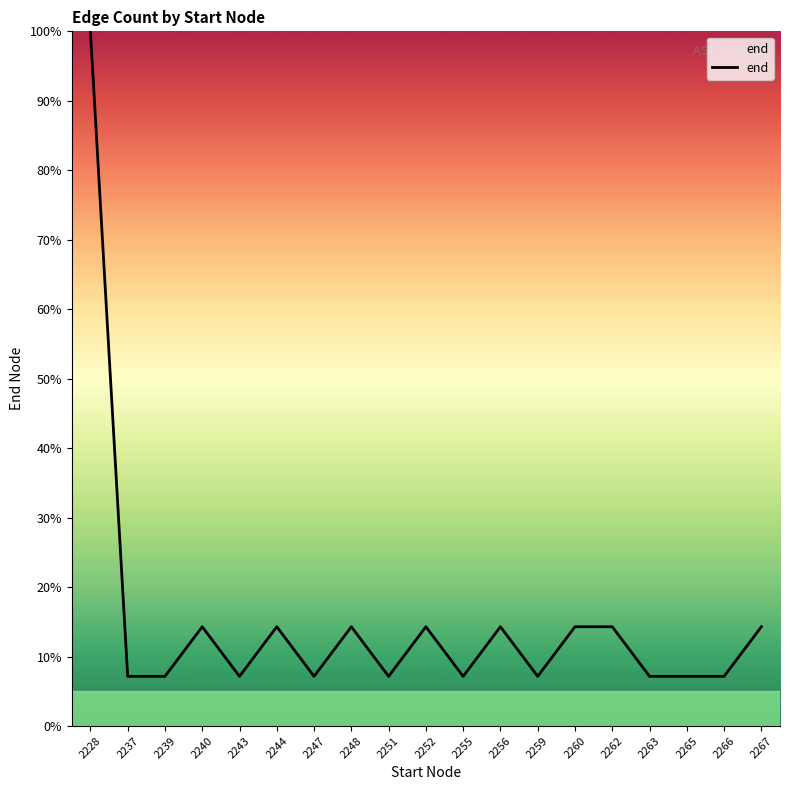

The value at 2237 is 12.6. True or false?

False